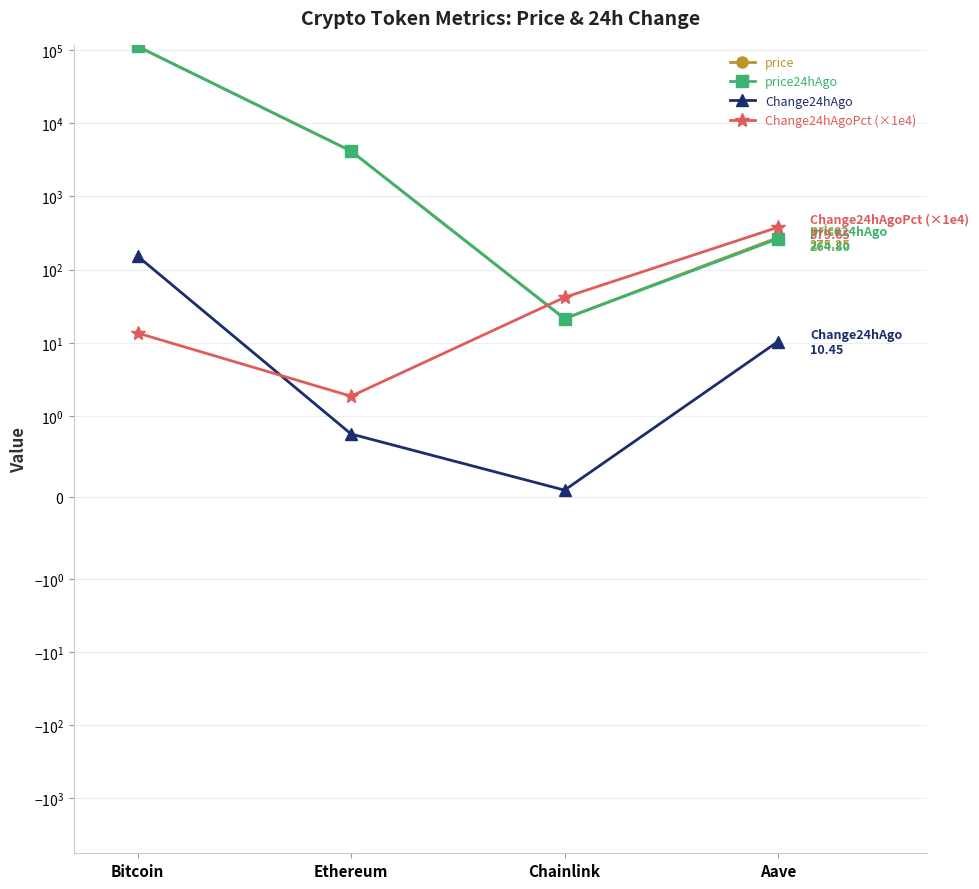

The Change24hAgo series shows 0.1 at Chainlink. True or false?

False